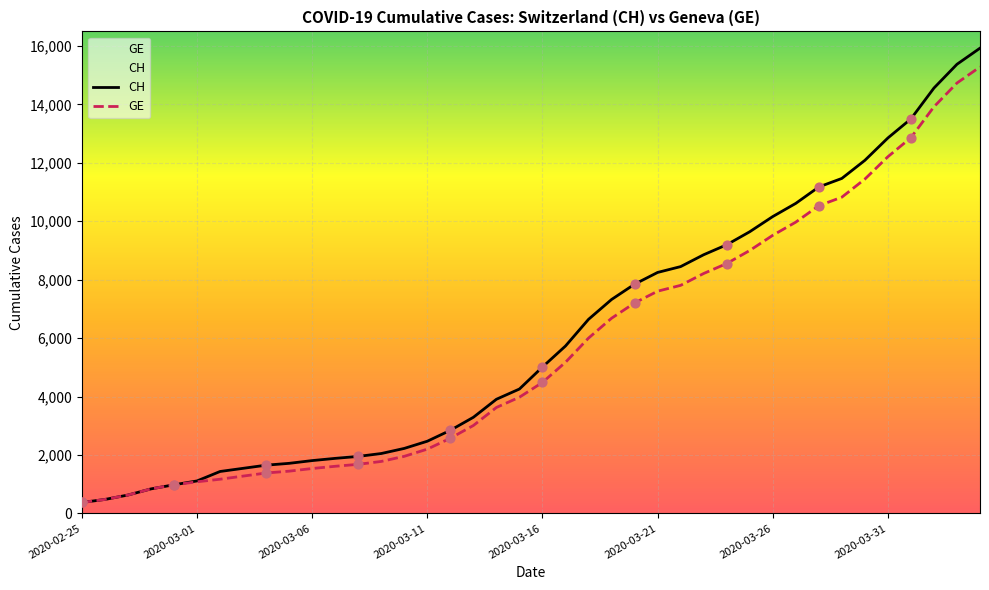

Which series has the largest total across all categories?

CH